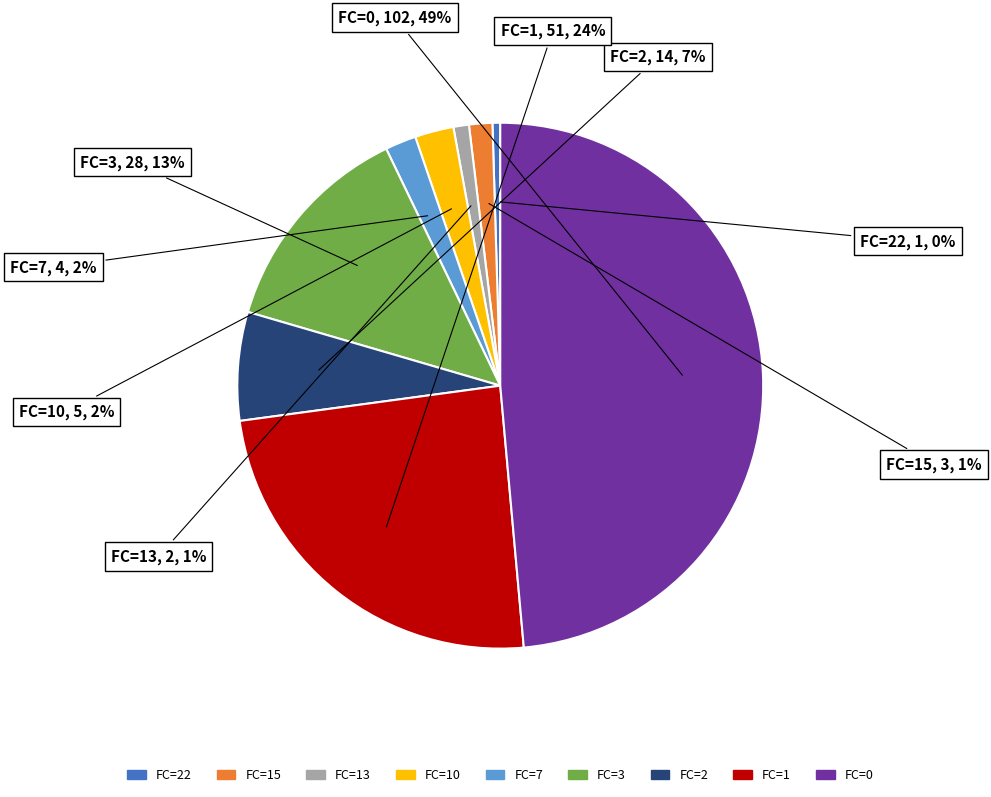

Does any single category account for the majority?

No